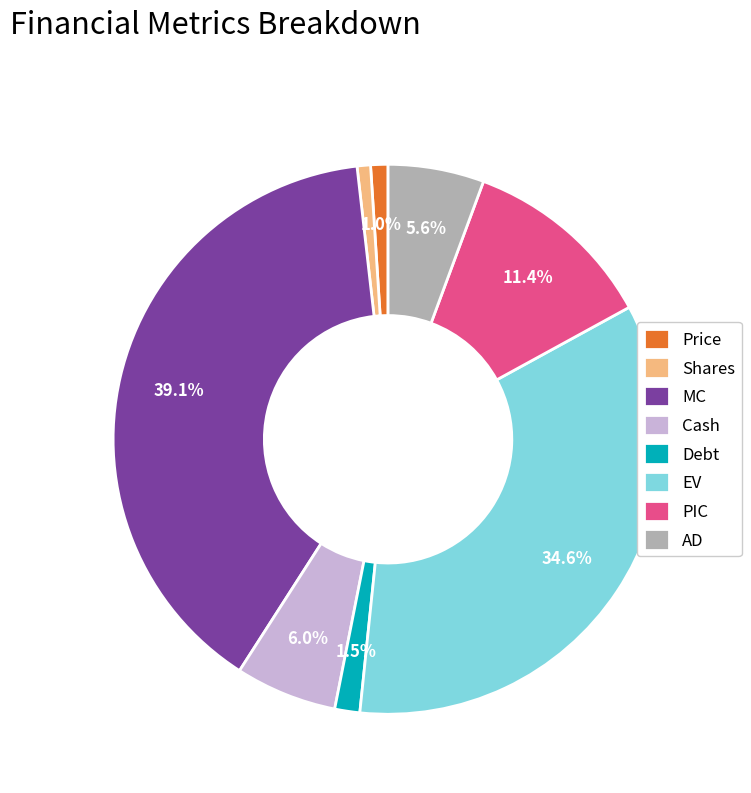

True or false: Cash accounts for 6% of the total.

True